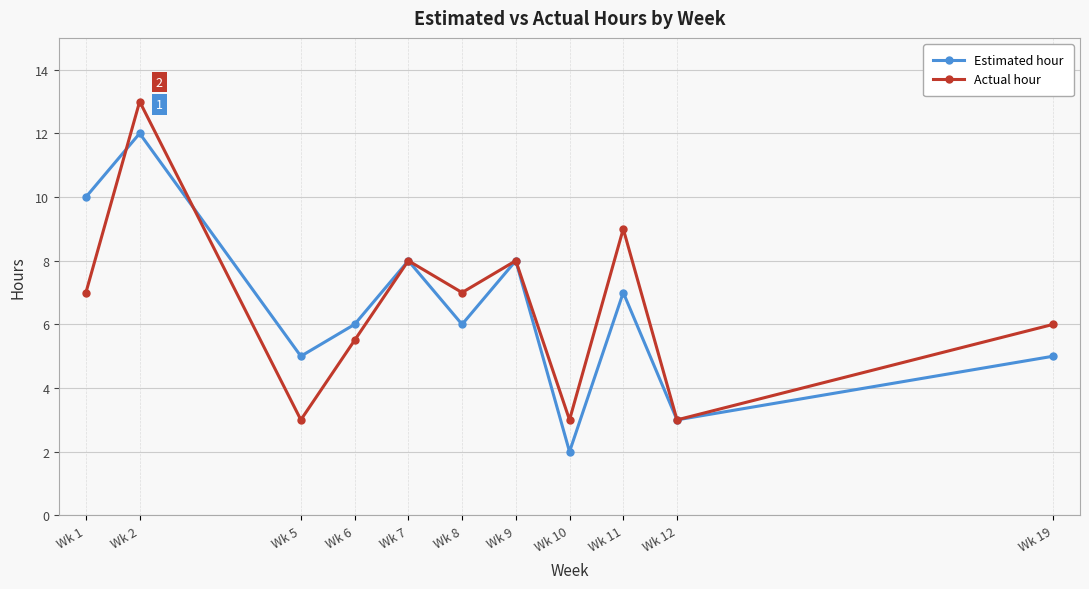

What is the value of the Actual hour point at the 9th from the left?

9.0